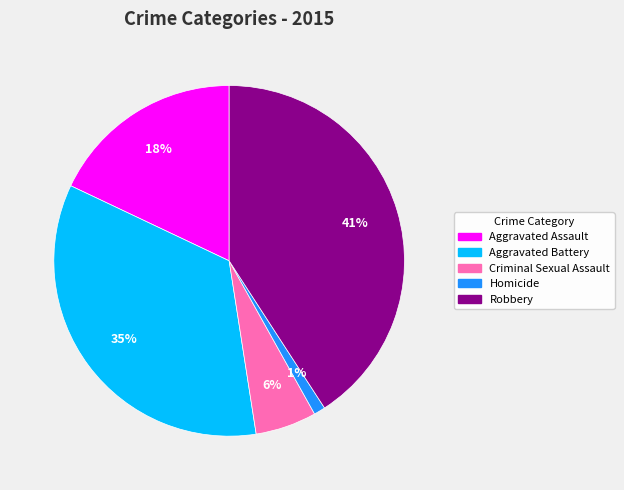

To the nearest percent, what percentage of the pie is Aggravated Assault?

18%